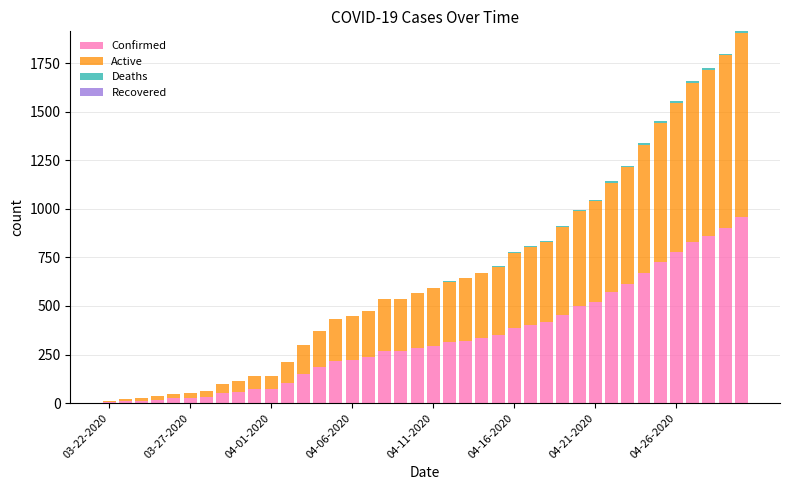

What is the sum of all Confirmed values?

13506